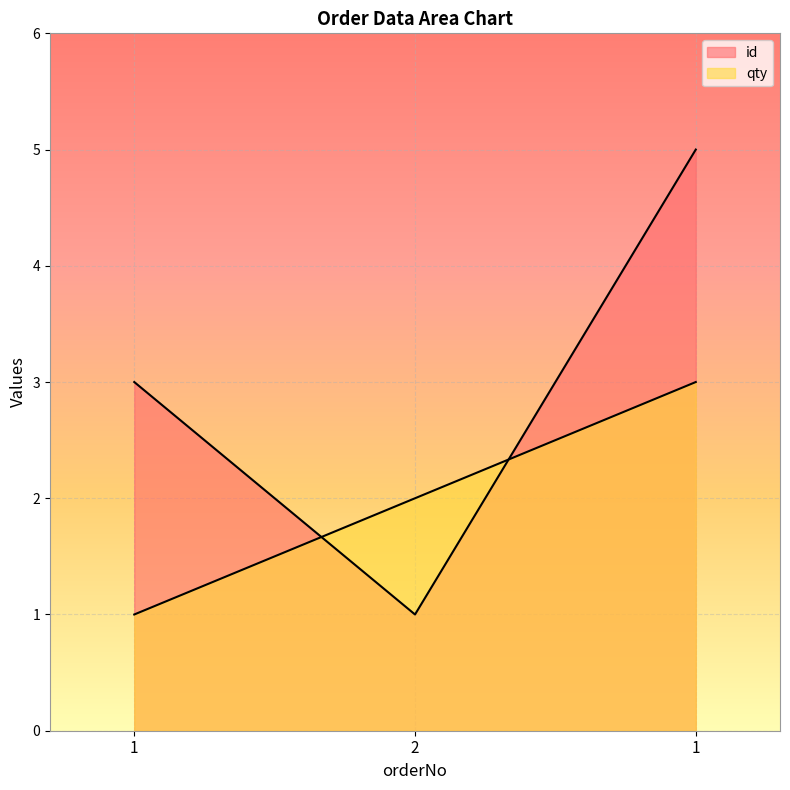

What is the difference between the second highest and minimum values in the qty series?

1